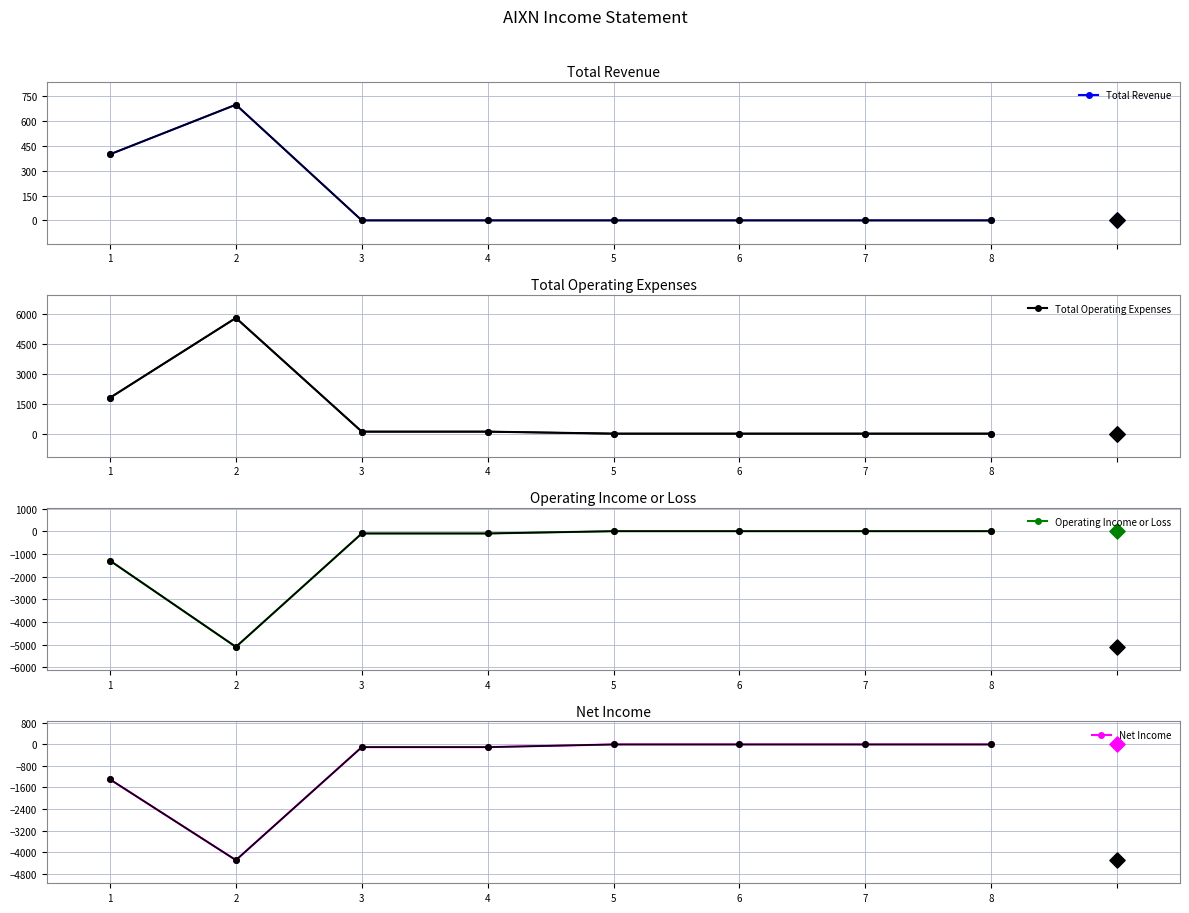

Which series reaches the maximum Y coordinate?

Total Operating Expenses